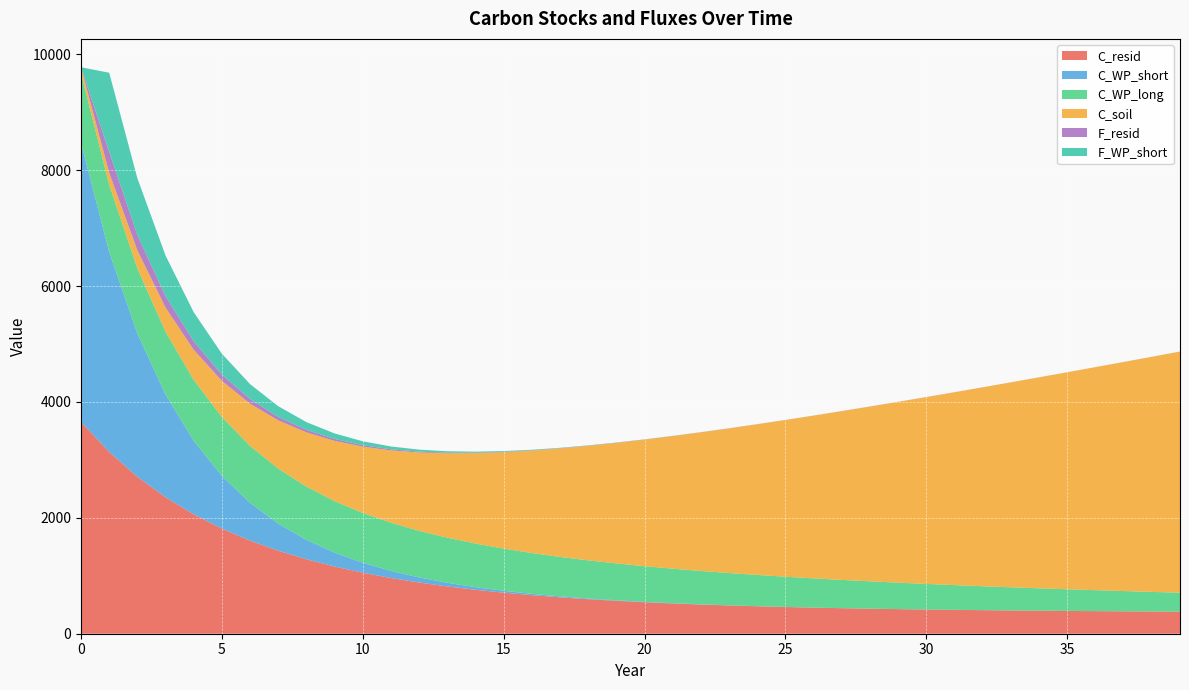

Reading left to right, what are all the values shown in this chart?

C_resid: 0=3655.8	1=3136.1	2=2708.4	3=2354.4	4=2059.9	5=1813.7	6=1606.9	7=1432.5	8=1284.9	9=1159.5	10=1052.7	11=961.4	12=883.2	13=816.1	14=758.3	15=708.5	16=665.4	17=628.2	18=595.9	19=567.9	20=543.6	21=522.4	22=503.9	23=487.7	24=473.5	25=461.1	26=450.2	27=440.6	28=432.1	29=424.5	30=417.8	31=411.9	32=406.5	33=401.8	34=397.5	35=393.6	36=390.0	37=386.8	38=383.8	39=381.1
C_WP_short: 0=4816.7	1=3451.3	2=2473.0	3=1772.0	4=1269.7	5=909.8	6=651.9	7=467.1	8=334.7	9=239.8	10=171.8	11=123.1	12=88.2	13=63.2	14=45.3	15=32.5	16=23.3	17=16.7	18=11.9	19=8.6	20=6.1	21=4.4	22=3.1	23=2.3	24=1.6	25=1.2	26=0.8	27=0.6	28=0.4	29=0.3	30=0.2	31=0.2	32=0.1	33=0.1	34=0.1	35=0.0	36=0.0	37=0.0	38=0.0	39=0.0
C_WP_long: 0=1199.5	1=1160.2	2=1122.1	3=1085.3	4=1049.8	5=1015.3	6=982.0	7=949.9	8=918.7	9=888.6	10=859.5	11=831.3	12=804.0	13=777.7	14=752.2	15=727.5	16=703.7	17=680.6	18=658.3	19=636.7	20=615.8	21=595.6	22=576.1	23=557.2	24=539.0	25=521.3	26=504.2	27=487.7	28=471.7	29=456.2	30=441.3	31=426.8	32=412.8	33=399.3	34=386.2	35=373.5	36=361.3	37=349.4	38=338.0	39=326.9
C_soil: 0=104.0	1=208.0	2=312.0	3=416.0	4=520.0	5=624.0	6=728.0	7=832.0	8=936.0	9=1040.0	10=1144.0	11=1248.0	12=1352.0	13=1456.0	14=1560.0	15=1664.0	16=1768.0	17=1872.0	18=1976.0	19=2080.0	20=2184.0	21=2288.0	22=2392.0	23=2496.0	24=2600.0	25=2704.0	26=2808.0	27=2912.0	28=3016.0	29=3120.0	30=3224.0	31=3328.0	32=3432.0	33=3536.0	34=3640.0	35=3744.0	36=3848.0	37=3952.0	38=4056.0	39=4160.0
F_resid: 0=0.0	1=359.7	2=266.0	3=196.8	4=145.7	5=108.0	6=80.1	7=59.5	8=44.3	9=33.1	10=24.8	11=18.7	12=14.1	13=10.8	14=8.3	15=6.5	16=5.1	17=4.1	18=3.4	19=2.9	20=2.5	21=2.2	22=1.9	23=1.8	24=1.6	25=1.5	26=1.5	27=1.4	28=1.4	29=1.4	30=1.3	31=1.3	32=1.3	33=1.3	34=1.3	35=1.3	36=1.3	37=1.3	38=1.2	39=1.2
F_WP_short: 0=0.0	1=1365.4	2=978.3	3=701.0	4=502.3	5=359.9	6=257.9	7=184.8	8=132.4	9=94.9	10=68.0	11=48.7	12=34.9	13=25.0	14=17.9	15=12.8	16=9.2	17=6.6	18=4.7	19=3.4	20=2.4	21=1.7	22=1.2	23=0.9	24=0.6	25=0.5	26=0.3	27=0.2	28=0.2	29=0.1	30=0.1	31=0.1	32=0.0	33=0.0	34=0.0	35=0.0	36=0.0	37=0.0	38=0.0	39=0.0